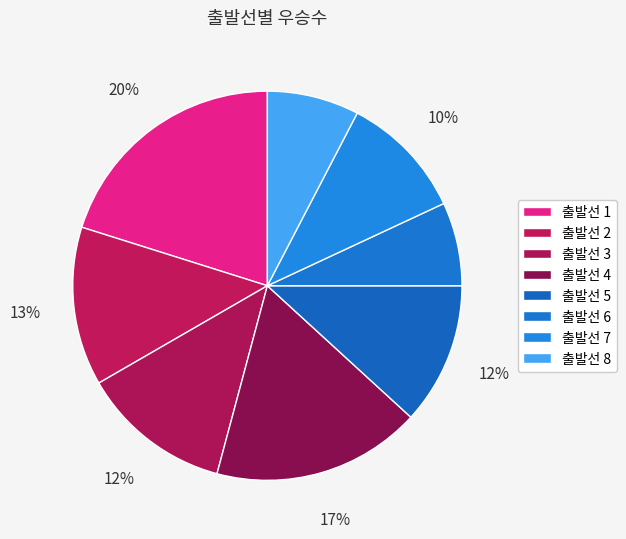

How many segments does this pie chart have?

8